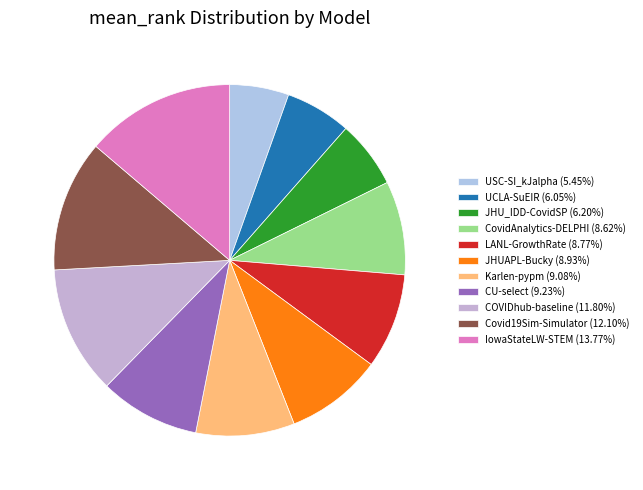

How much of the chart is everything except LANL-GrowthRate?

91.2%